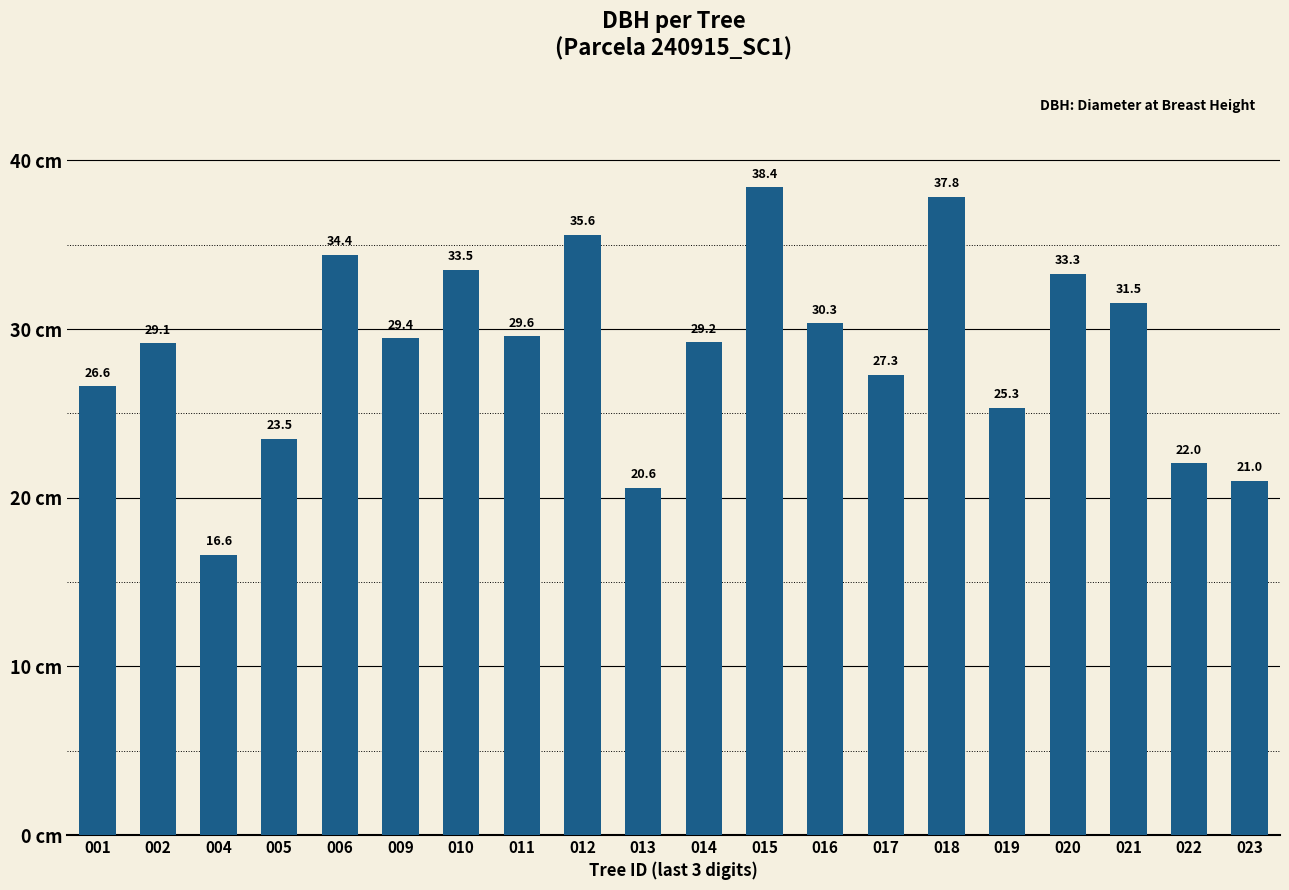

What is the change in value from 001 to 009?

+2.8